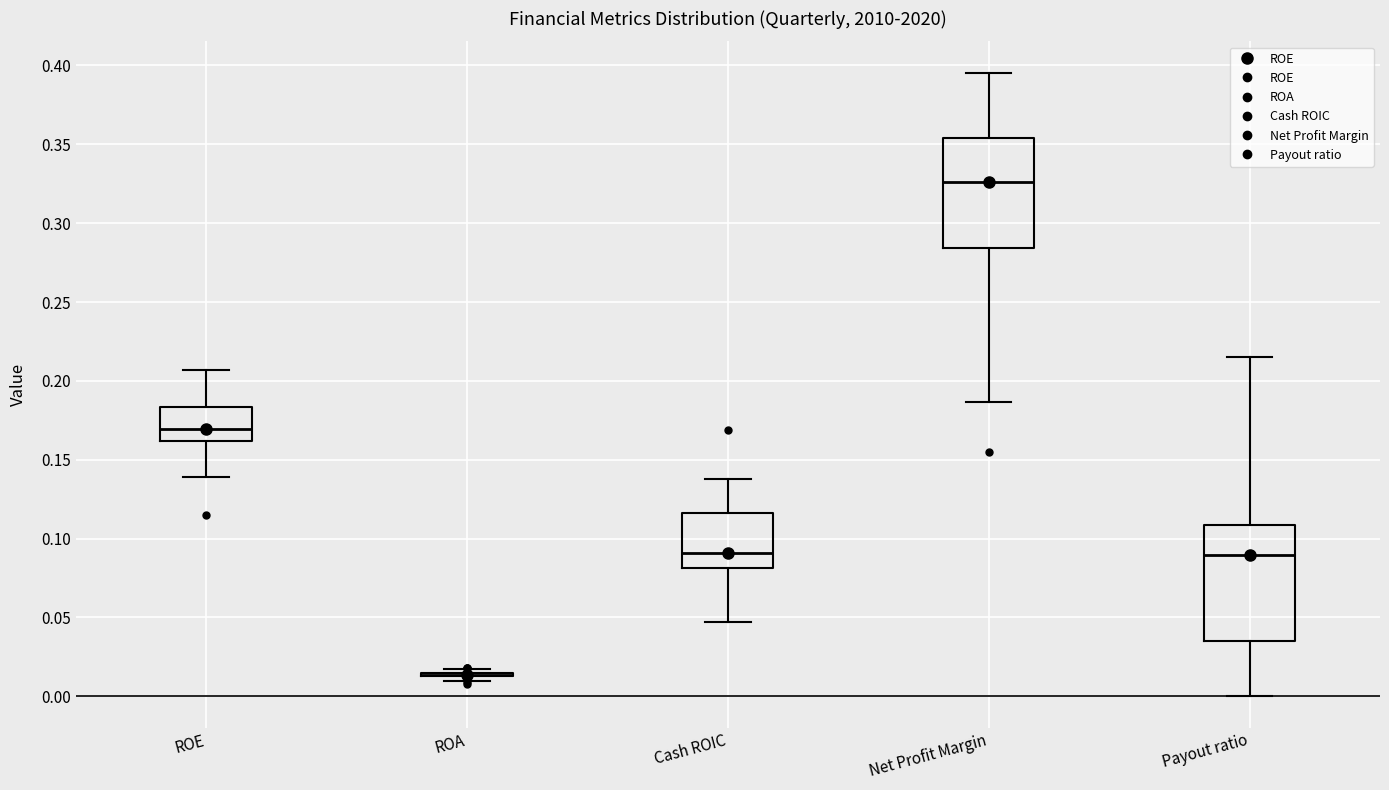

Reading left to right, read every box against the y-axis: the position of its median line, the range the box covers, and the ends of its whiskers. The values are not printed on the chart, so give them approximately, as read against the axis.

ROE: median 0.170, box 0.160 to 0.185, whiskers 0.140 to 0.205
ROA: box collapsed to a line at 0.015, whiskers 0.010 to 0.020
Cash ROIC: median 0.090, box 0.080 to 0.115, whiskers 0.045 to 0.140
Net Profit Margin: median 0.325, box 0.285 to 0.355, whiskers 0.185 to 0.395
Payout ratio: median 0.090, box 0.035 to 0.110, whiskers 0.000 to 0.215